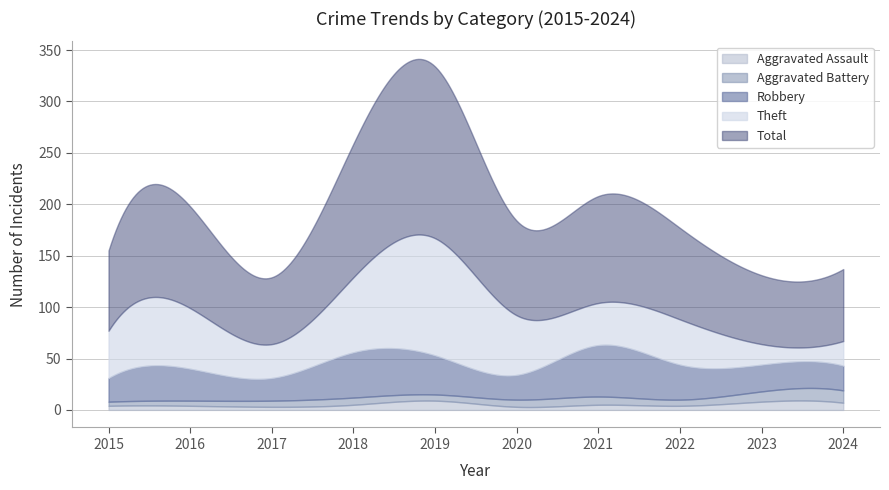

Rank the series by their maximum value, from lowest to highest.

Aggravated Assault, Aggravated Battery, Robbery, Theft, Total